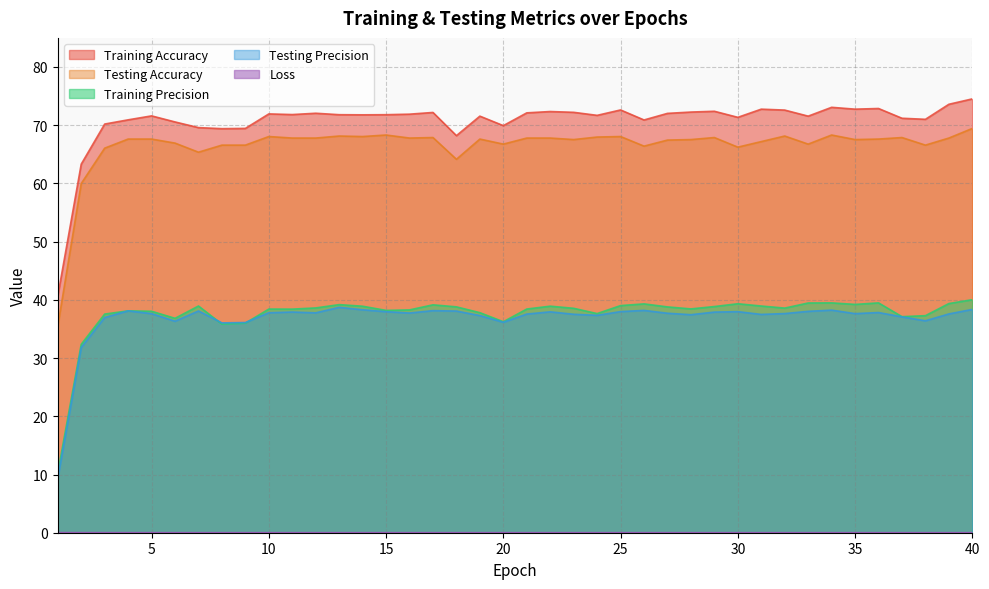

What are all the series names shown in the legend?

Training Accuracy, Testing Accuracy, Training Precision, Testing Precision, Loss